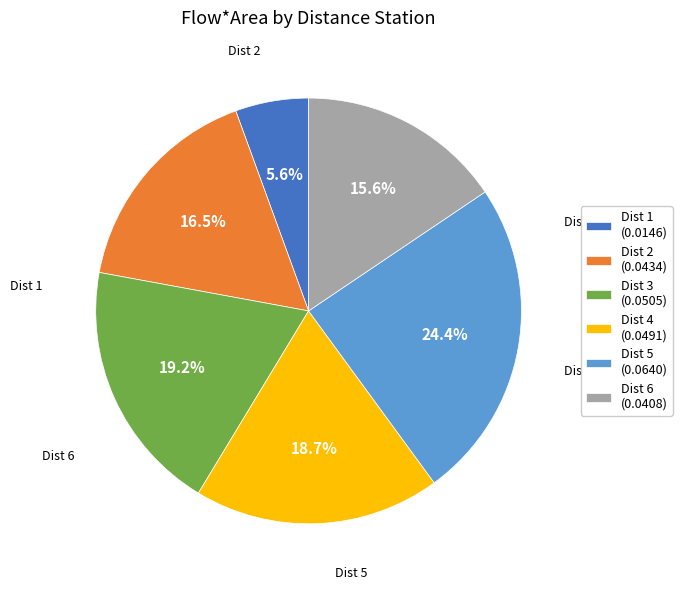

Which category has the biggest portion of the pie?

Dist 5